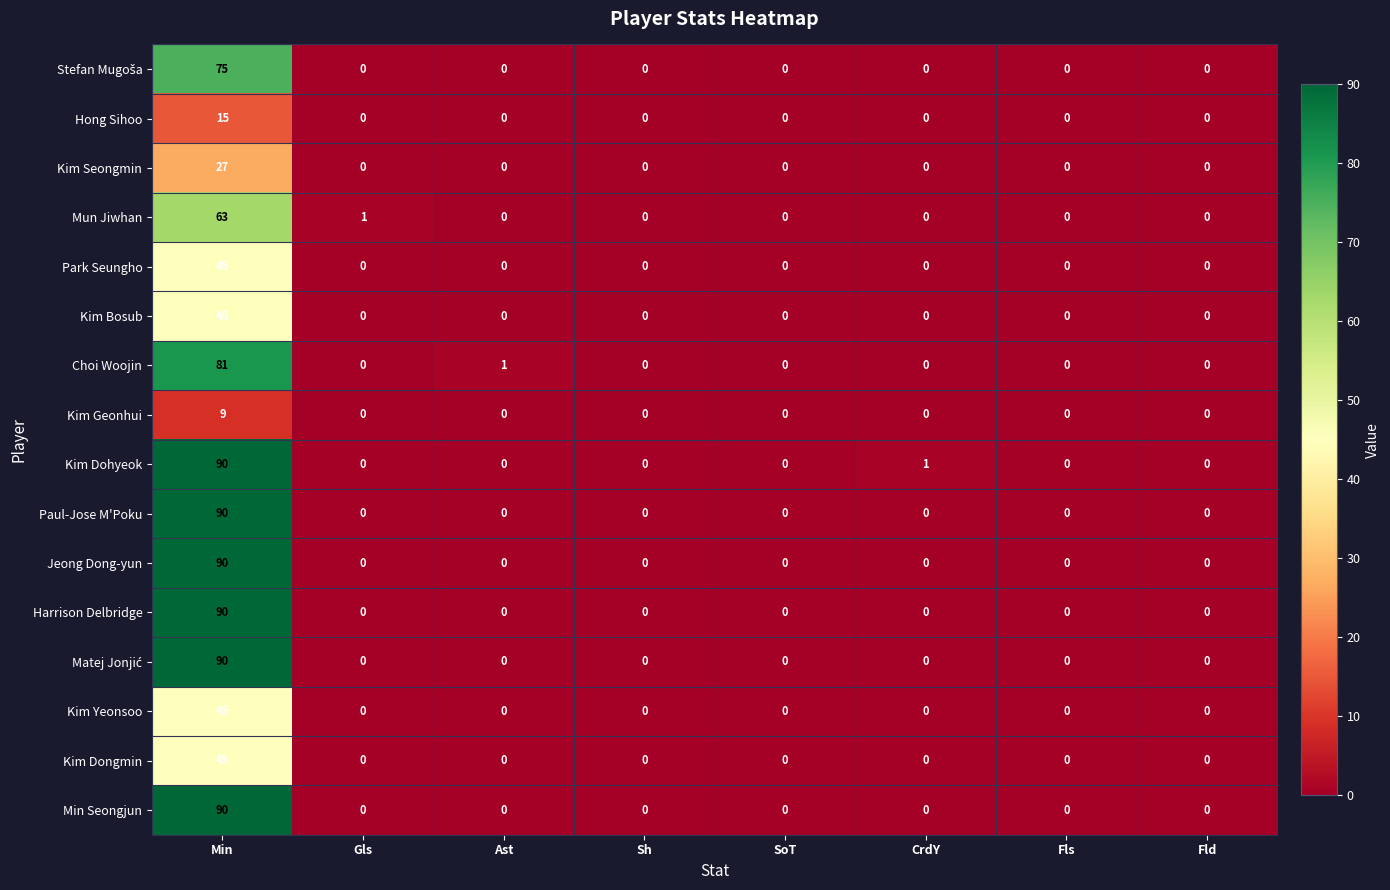

What is the average value of the Min Seongjun series?

11